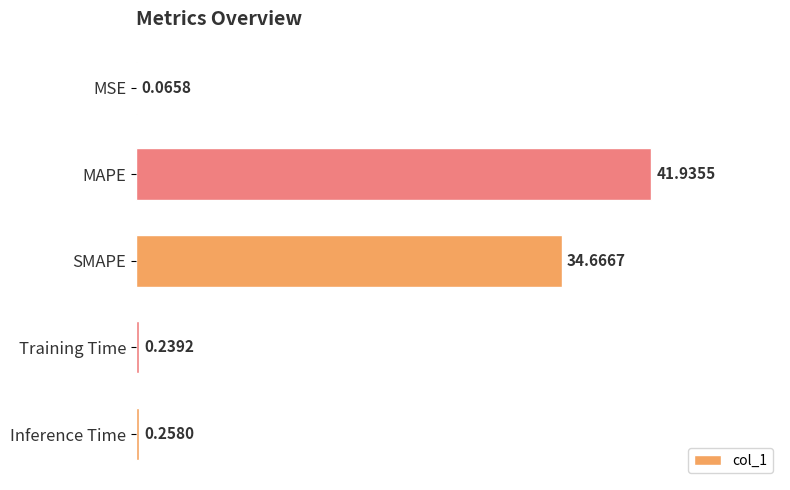

Which label corresponds to the largest value in the chart?

MAPE